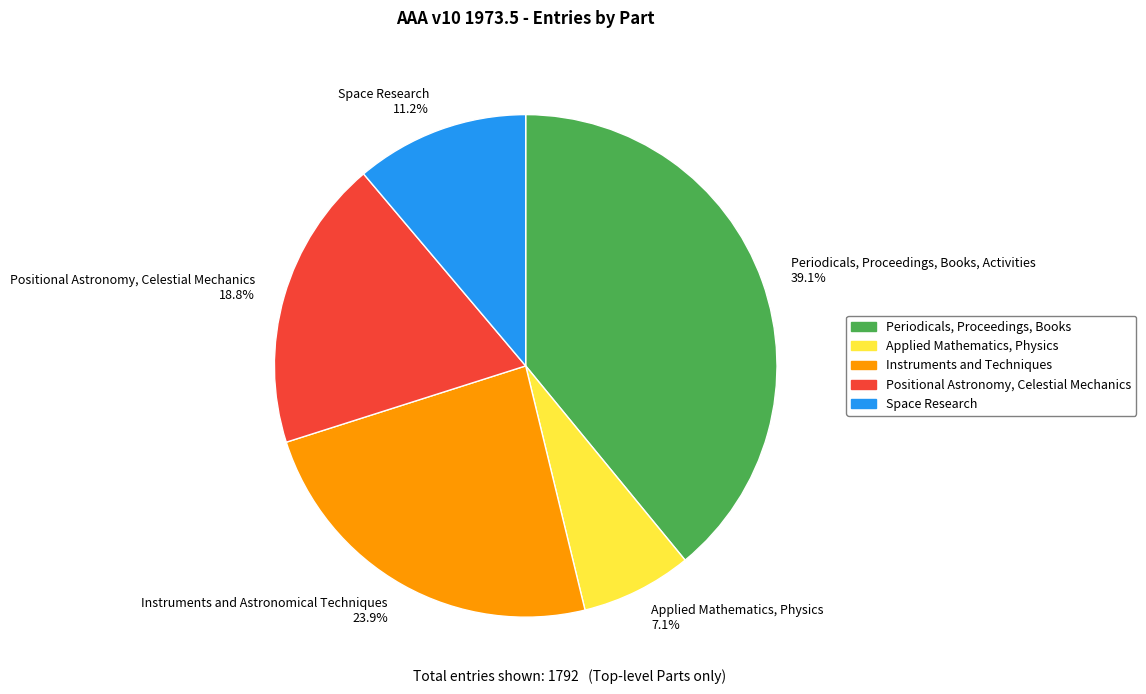

What is the total percentage of Instruments and Techniques and Periodicals, Proceedings, Books?

62.9%